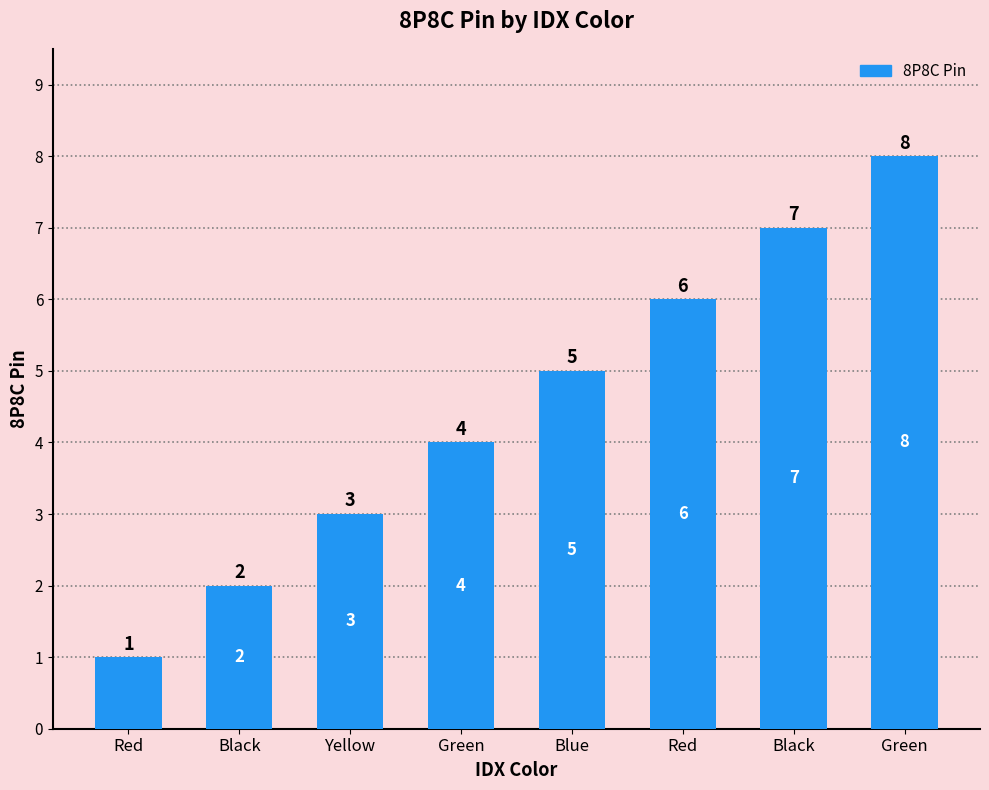

Count the number of categories in the chart.

8